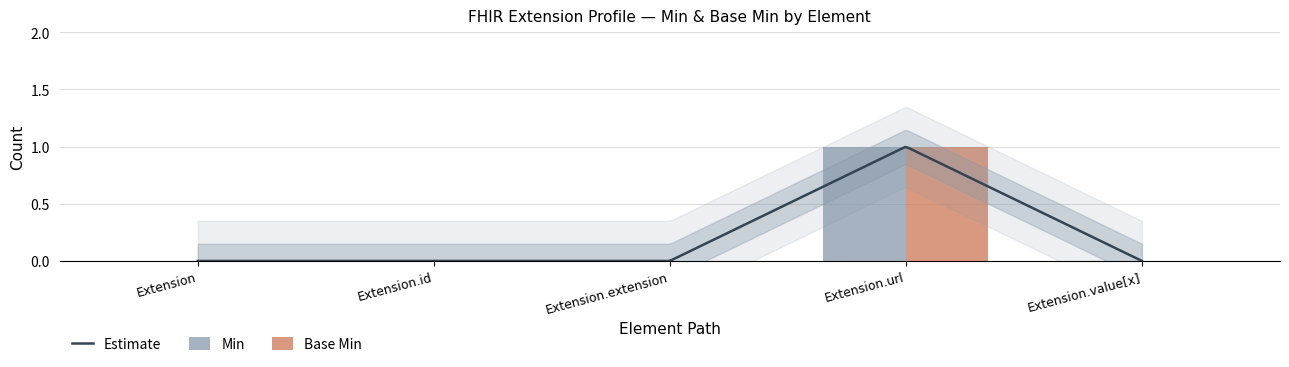

Rank the categories by Base Min value from lowest to highest.

Extension, Extension.id, Extension.extension, Extension.value[x], Extension.url